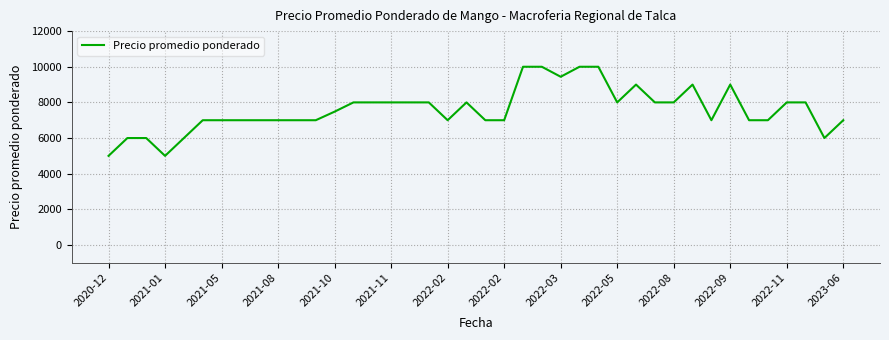

What is the minimum value shown in the chart?

5000